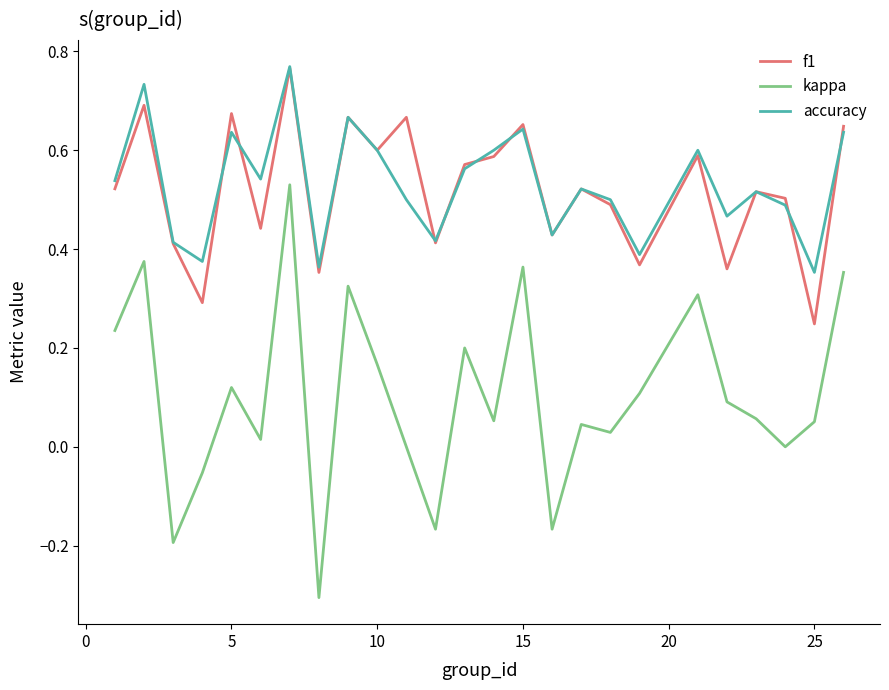

In f1, how many points are higher than both neighbors (excluding endpoints)?

9